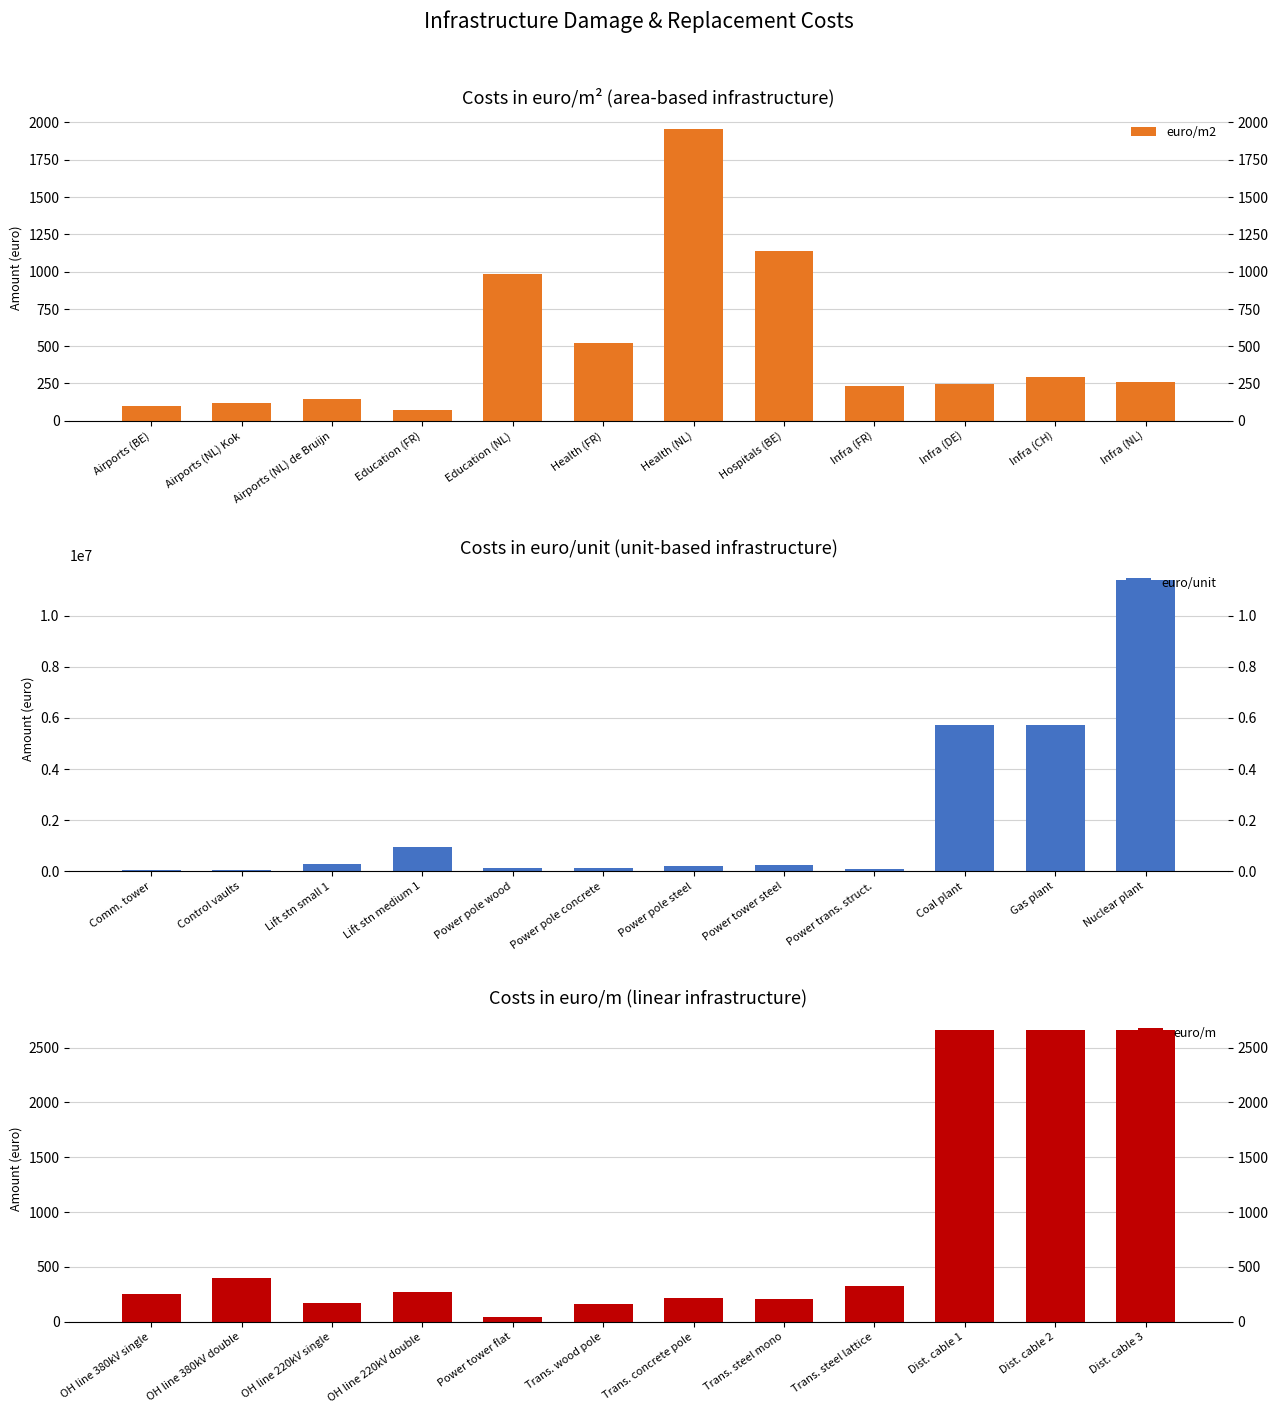

How many series are shown in this chart?

3